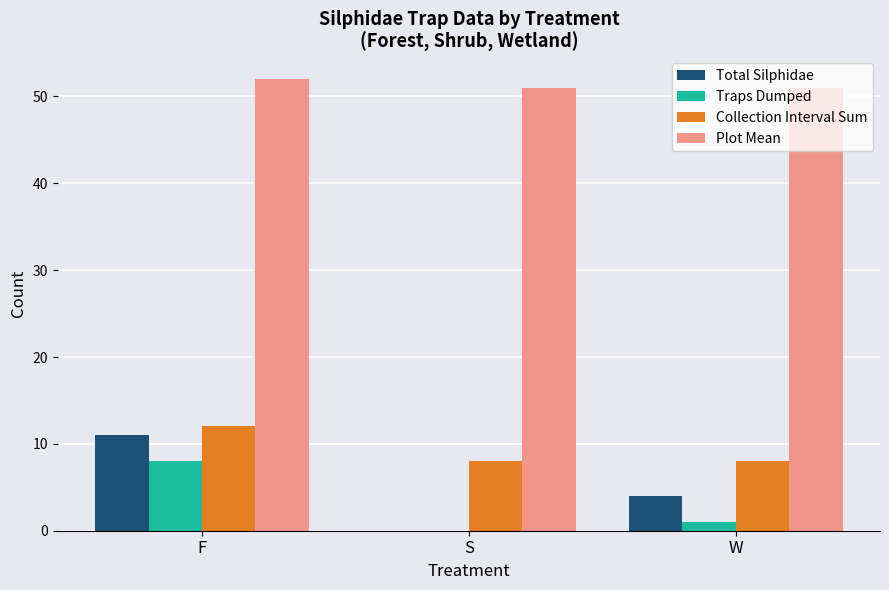

What is the spread (max minus min) of values at W?

50